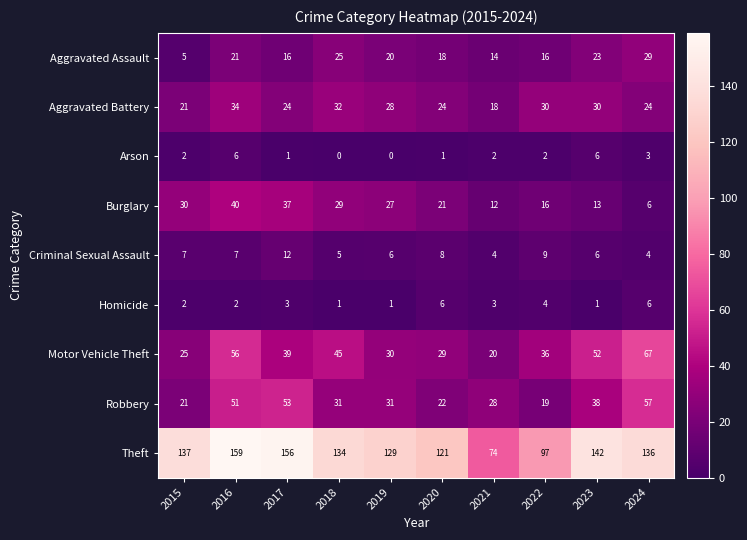

How many categories are shown in the chart?

10